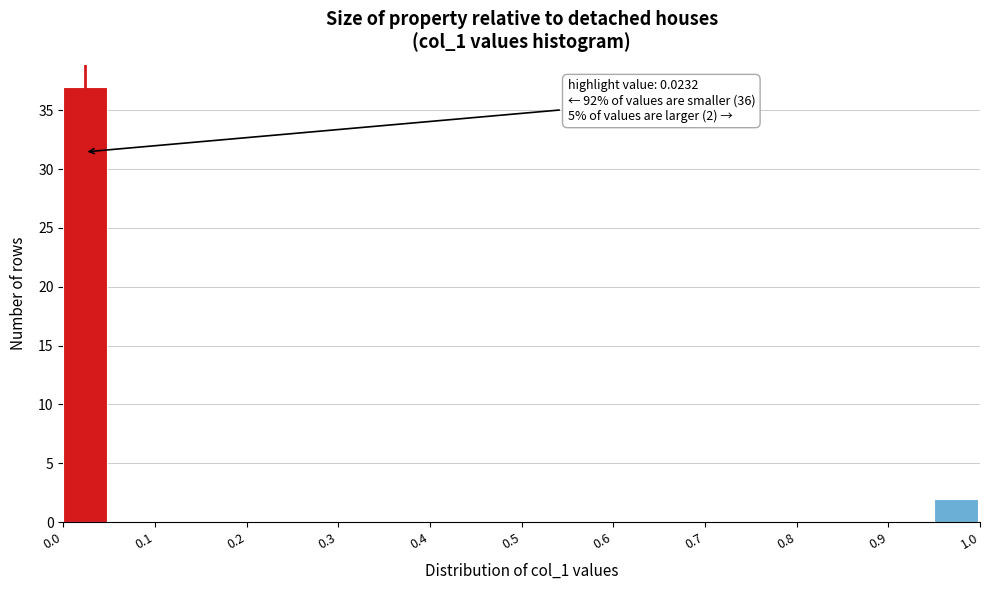

Over which range of the x-axis is the bar tallest?

0.00 to 0.05